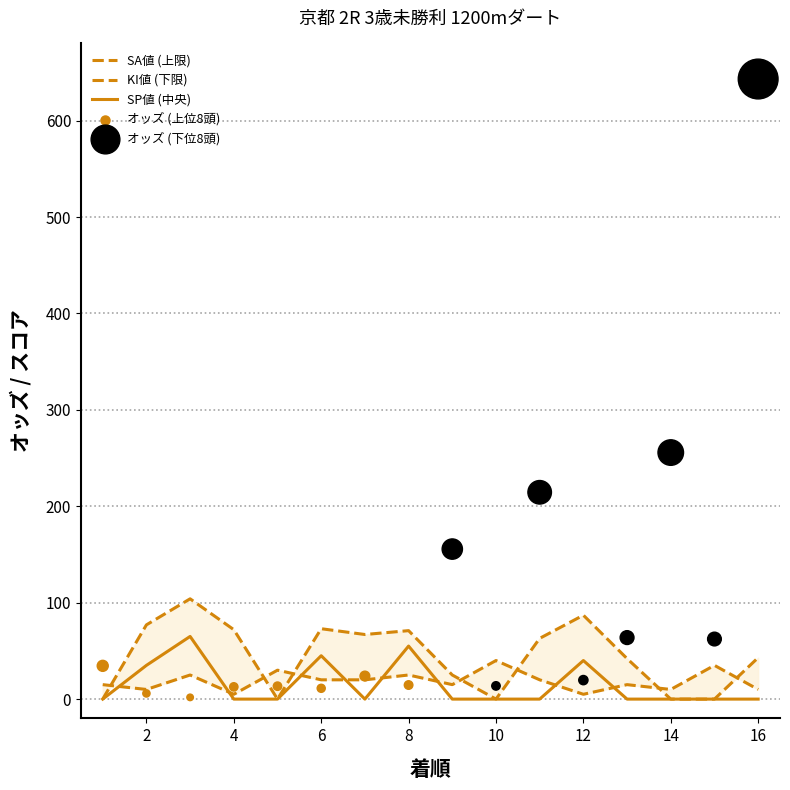

Is the value of SA値 at 9 greater than the value of KI値 at 10?

No